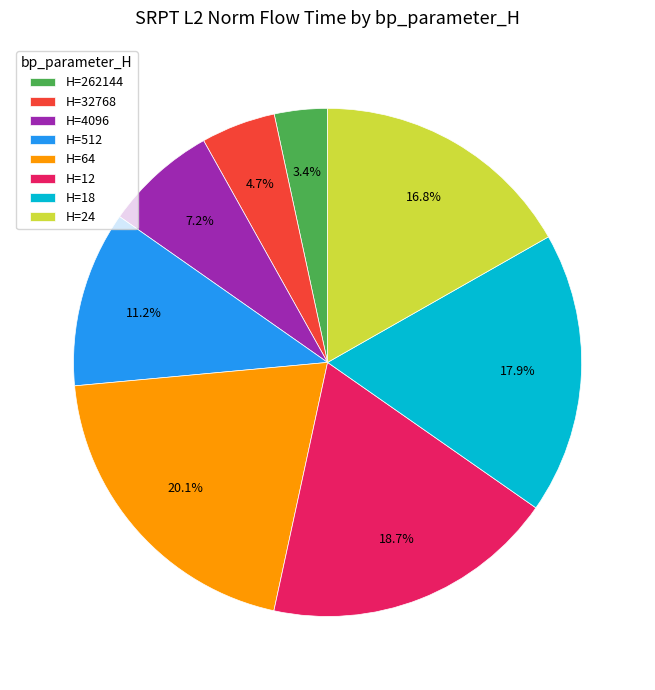

How many segments does this pie chart have?

8